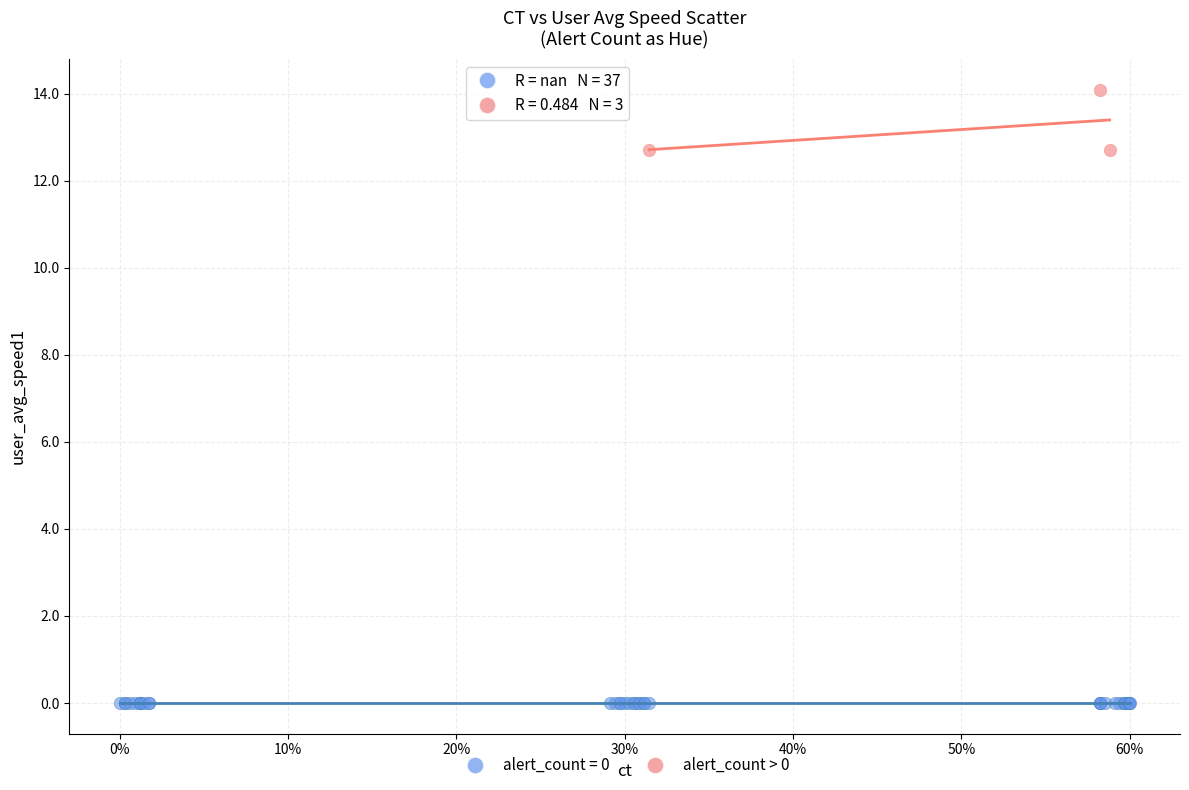

Which series contains the highest Y value?

alert_count > 0